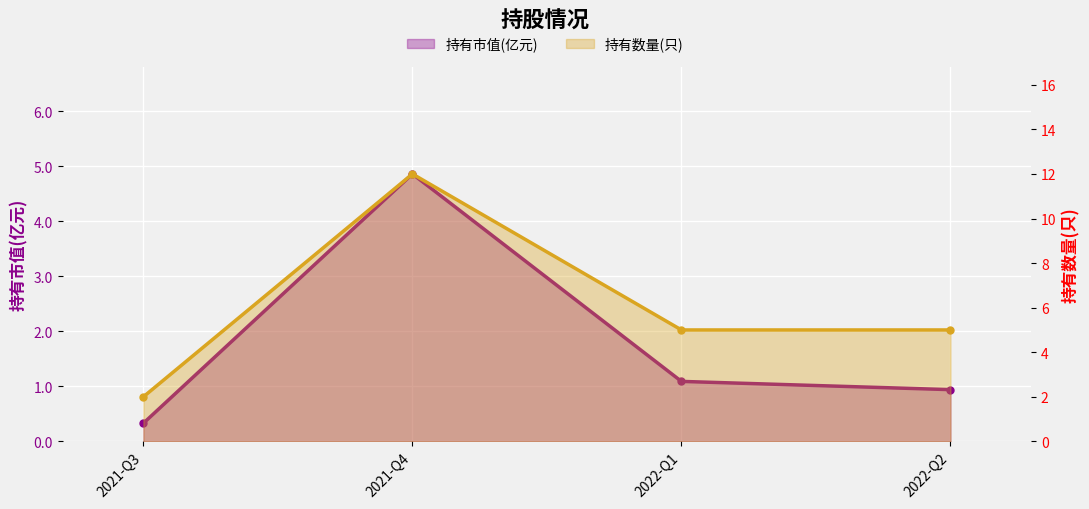

At how many categories does at least one series exceed 11?

1